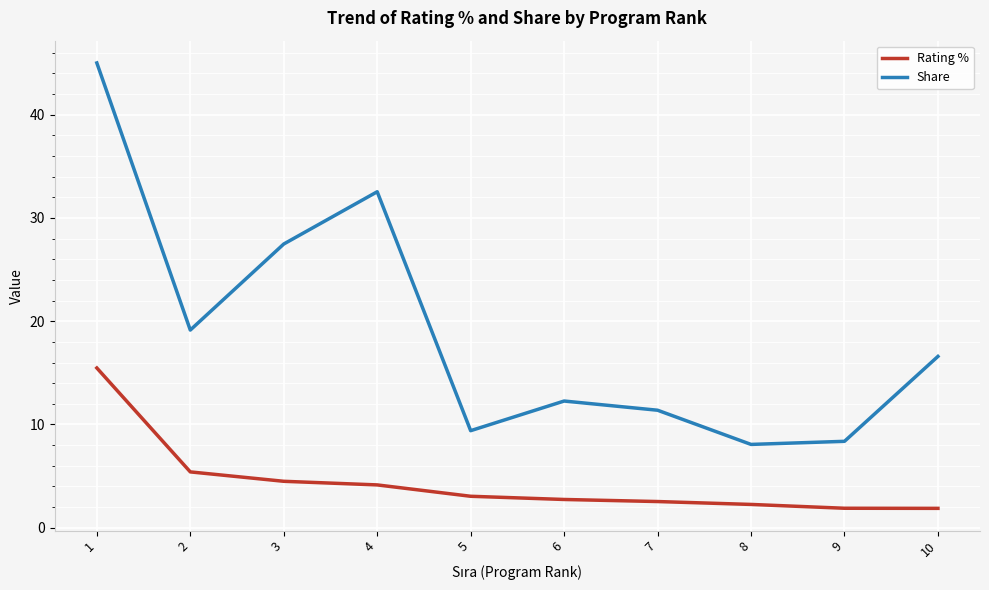

How many lines are shown in the chart?

2